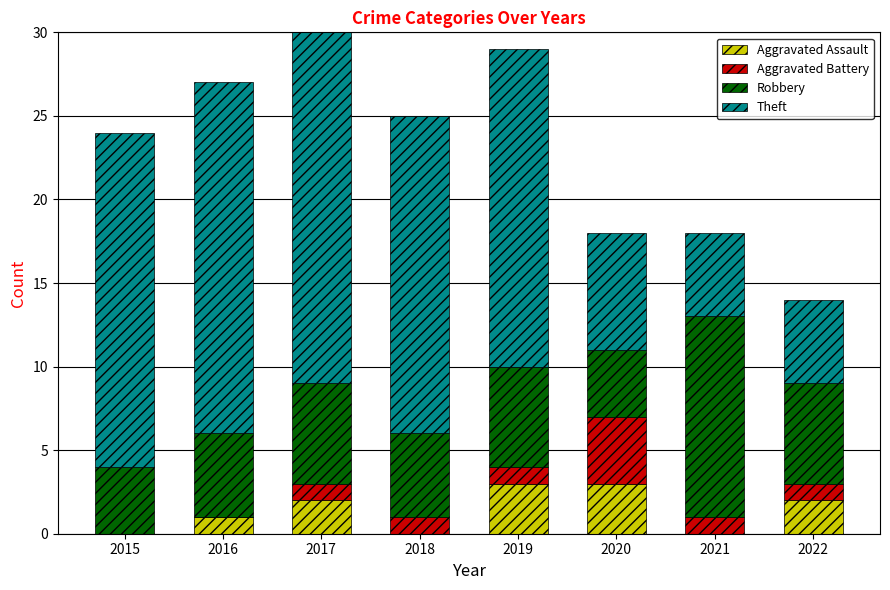

What is the maximum value for Aggravated Assault?

3